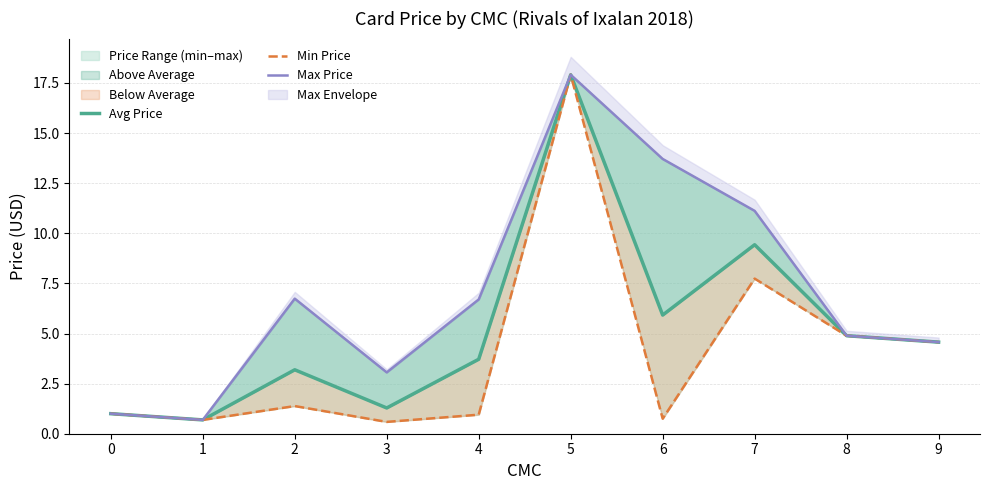

Rank the series at 1 from lowest to highest value.

Avg Price, Min Price, Max Price